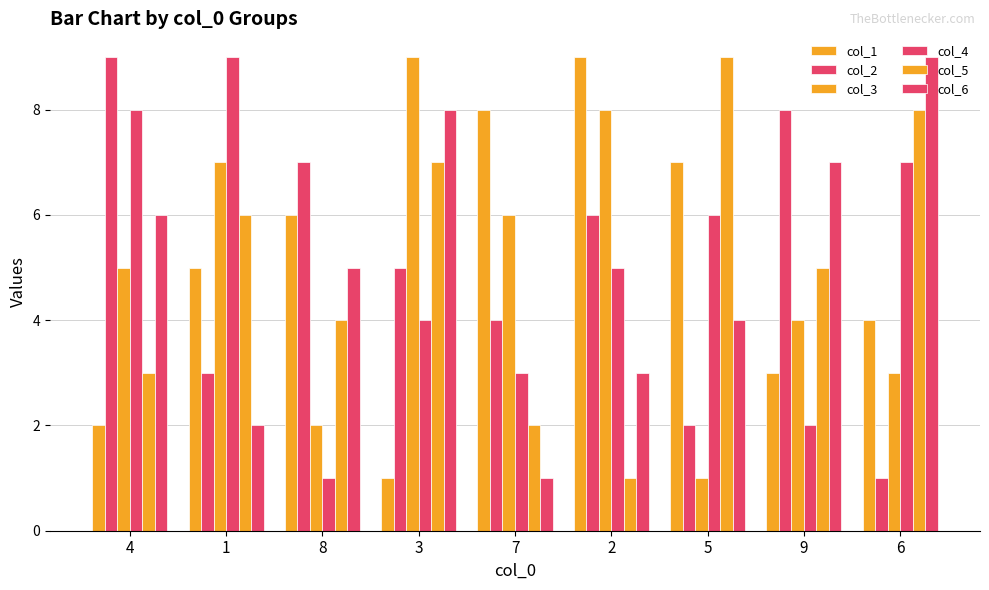

Rank the categories by col_1 value from lowest to highest.

3, 4, 9, 6, 1, 8, 5, 7, 2